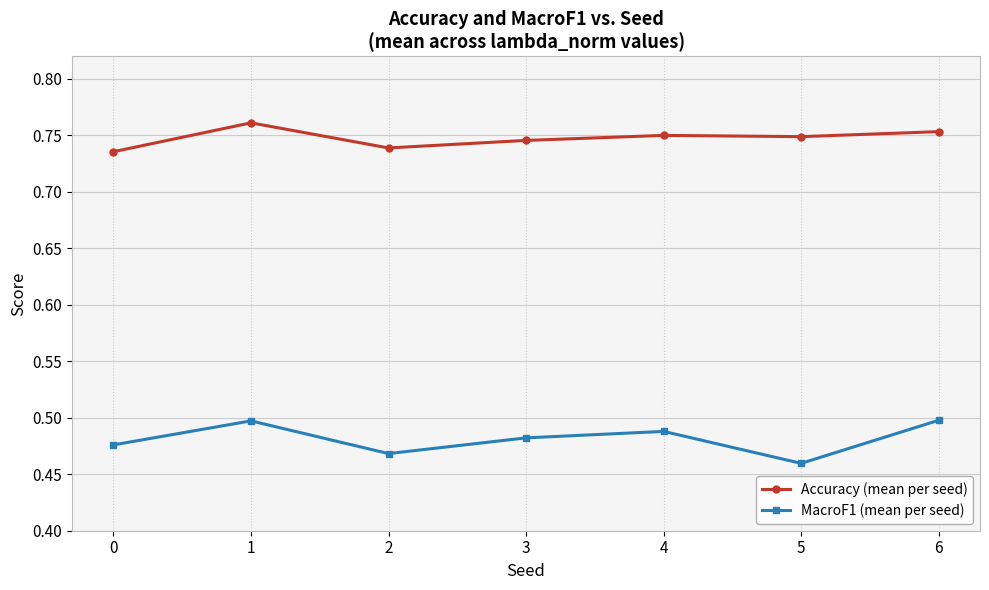

The MacroF1 (mean per seed) series shows 0.7 at 2. True or false?

False